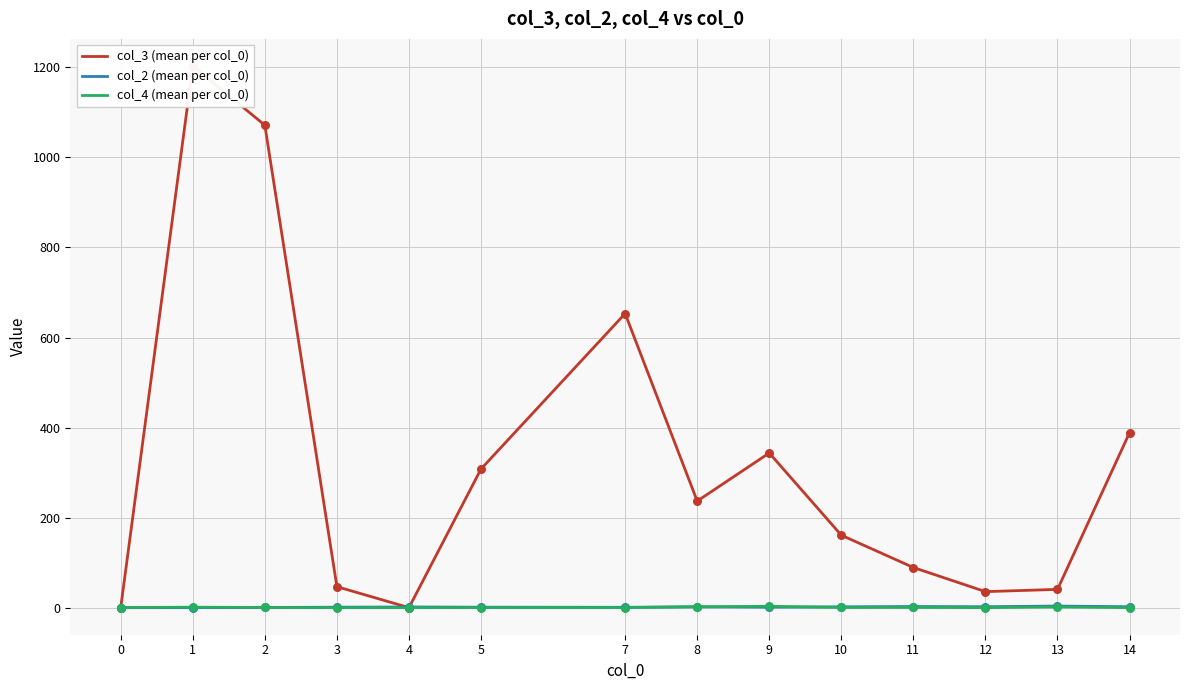

Which series has the widest spread of Y values?

col_3 (mean per col_0)